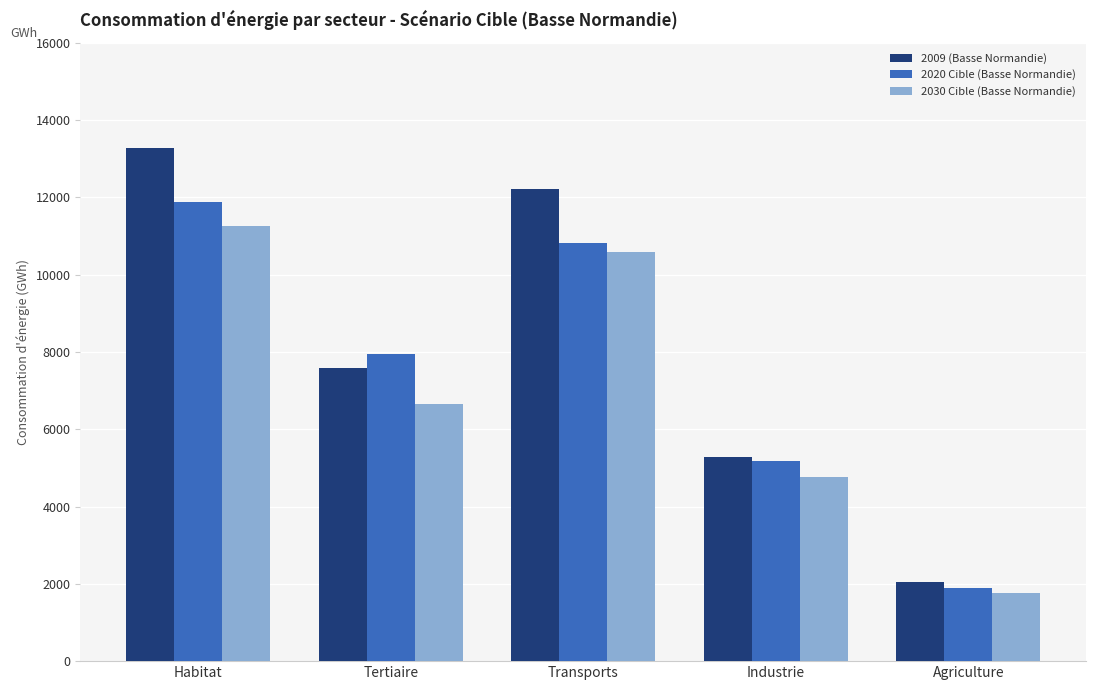

How many bars are there in total?

15